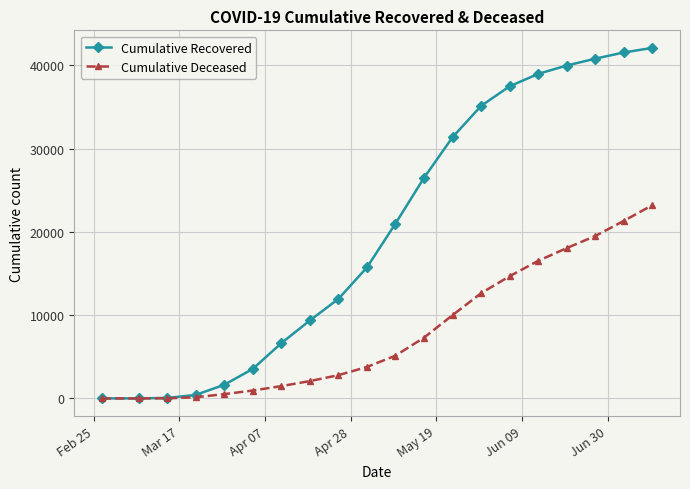

Is this an area chart (filled region under the line)?

No